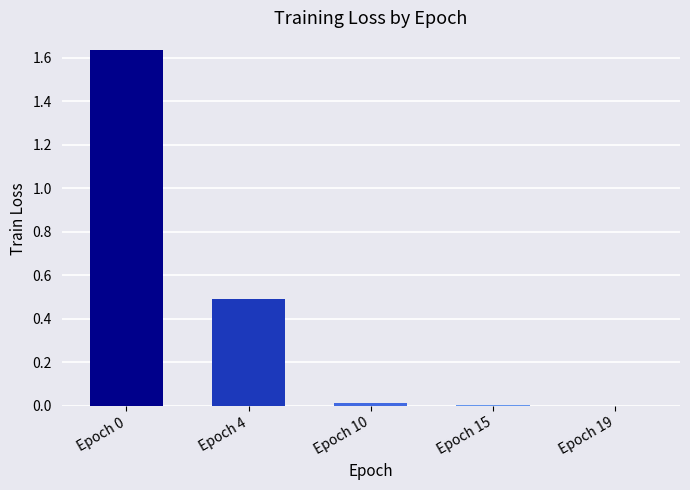

The value at 9 is 0.0. True or false?

False